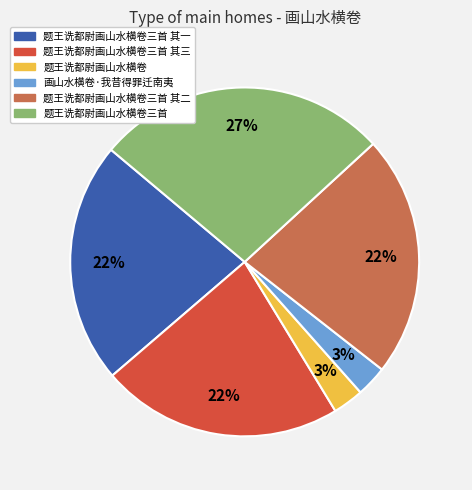

The 题王诜都尉画山水横卷三首 slice represents 27% of the pie. True or false?

True